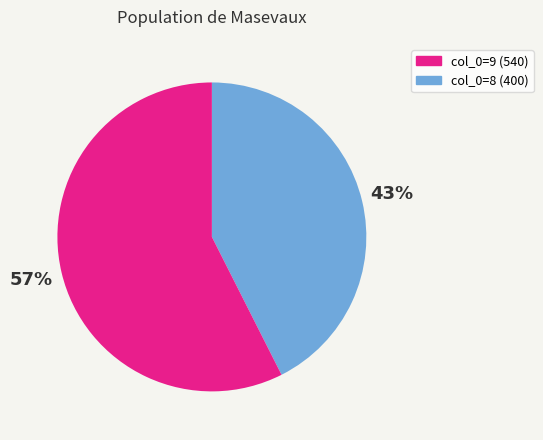

Is there a majority slice in this chart?

Yes